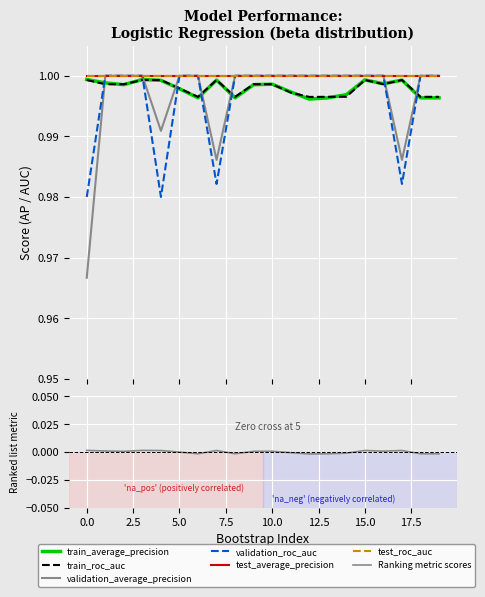

Does the chart display data point markers on the line(s)?

No